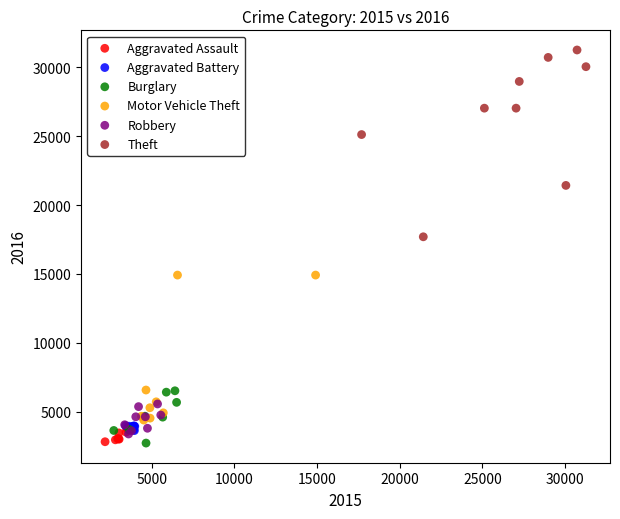

Which series reaches the maximum Y coordinate?

Theft